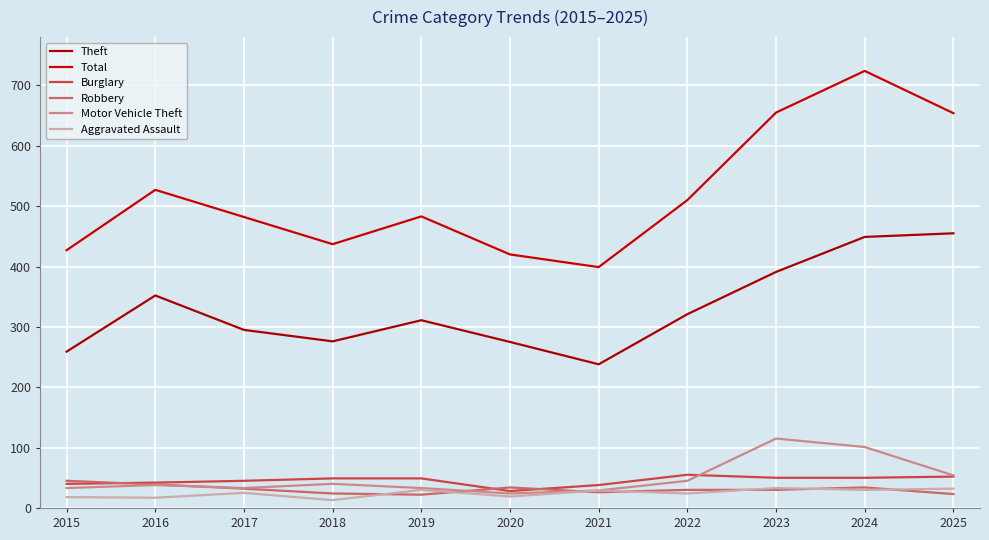

Is the value of Aggravated Assault at 2016 greater than the value of Total at 2018?

No